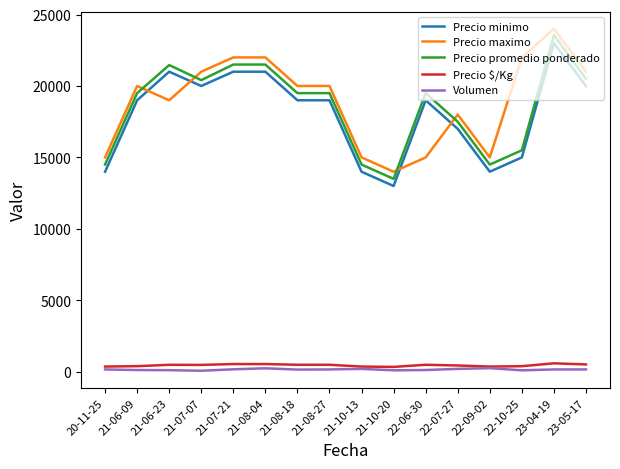

Which label corresponds to the largest value in the chart?

23-04-19